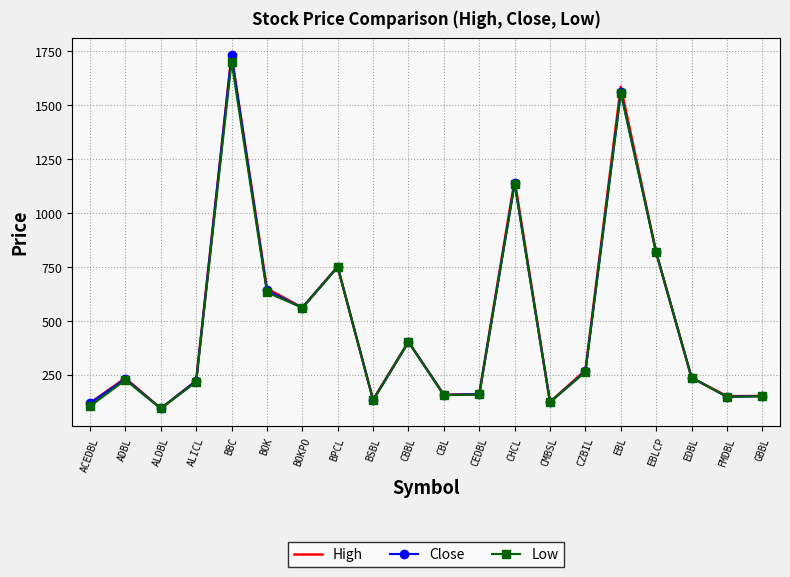

True or false: Low has a value of 1003 at BOK.

False